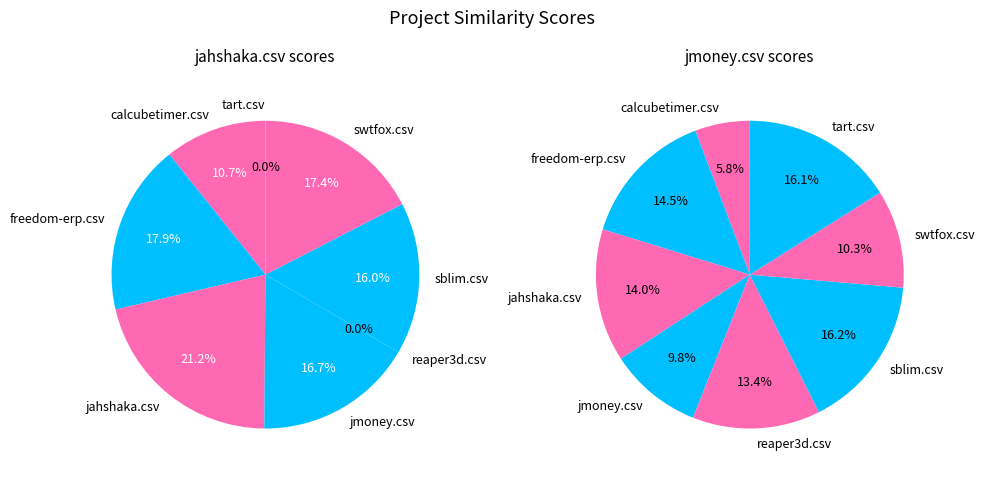

Is it true that calcubetimer.csv is 11% of the pie?

True